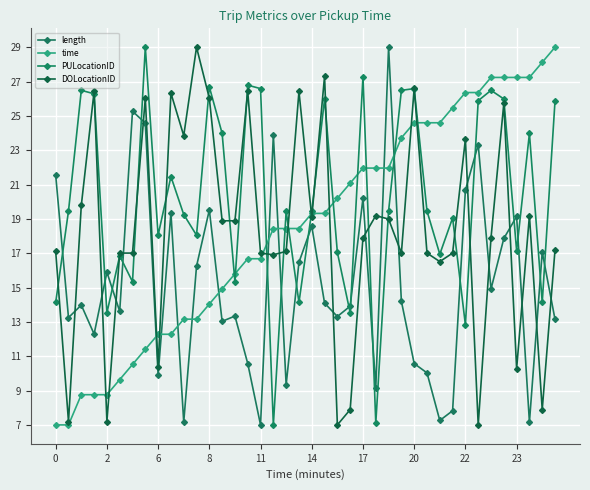

Rank the series by their maximum value, from lowest to highest.

length, time, PULocationID, DOLocationID